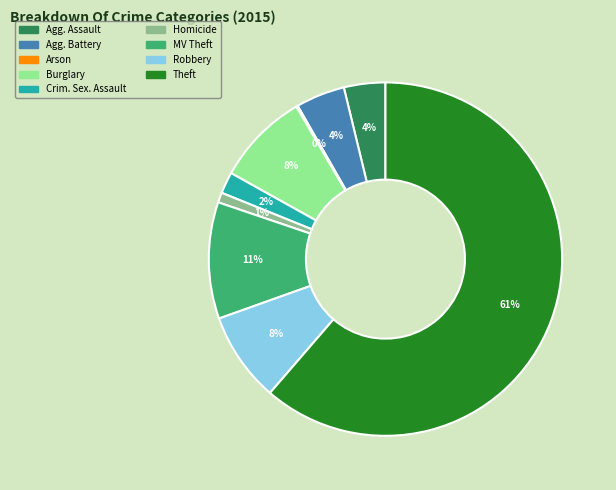

Does any single category account for the majority?

Yes